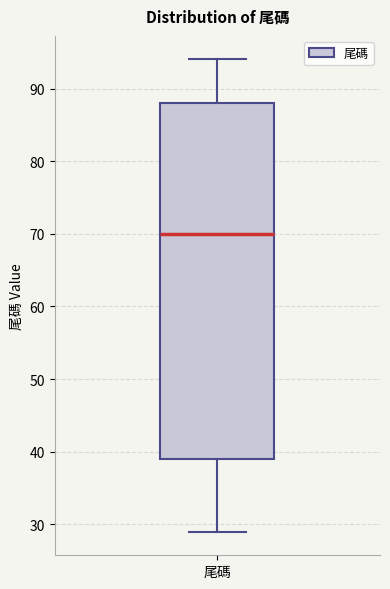

Read this box plot against the y-axis: the position of the median line, the range covered by the box, and the ends of both whiskers. The values are not printed on the chart, so give them approximately, as read against the axis.

median 70, box 39 to 88, whiskers 29 to 94